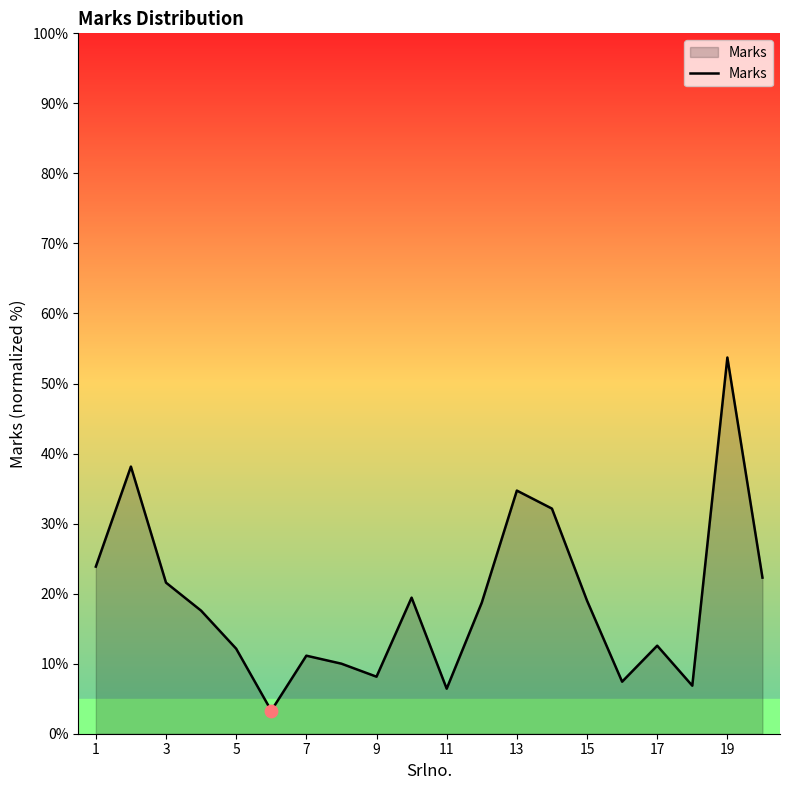

What is the difference between the maximum and minimum values?

50.4